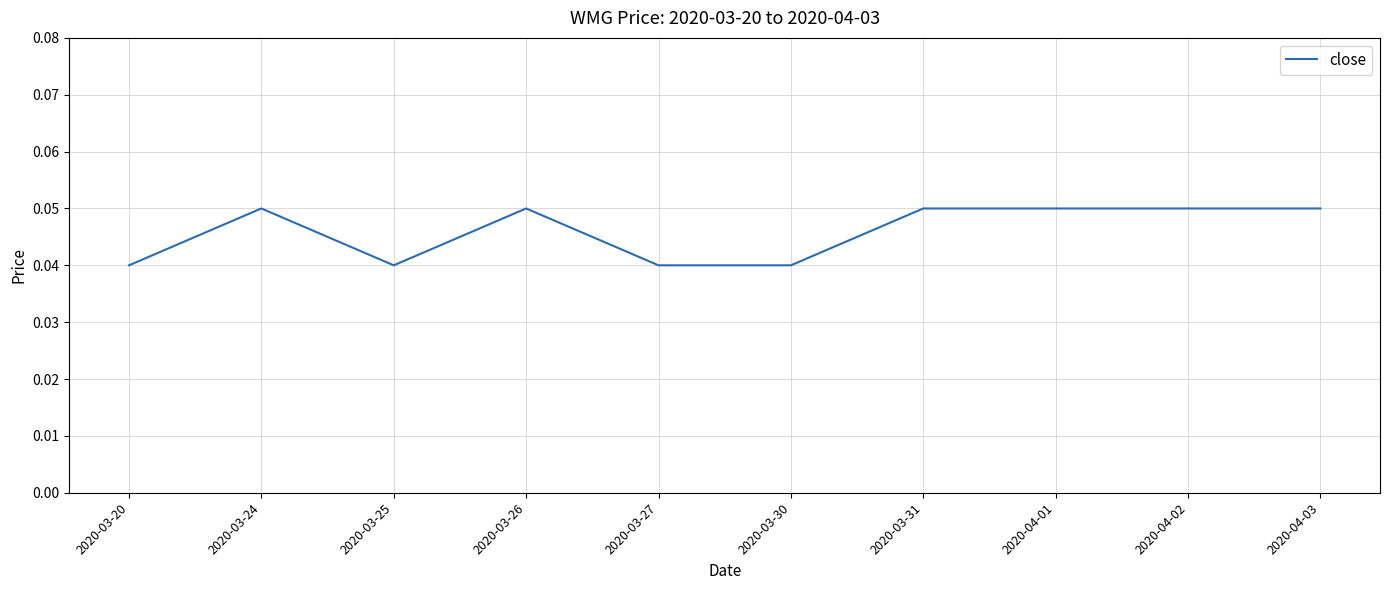

Which has a higher value, 2020-03-24 or 2020-03-25?

2020-03-24